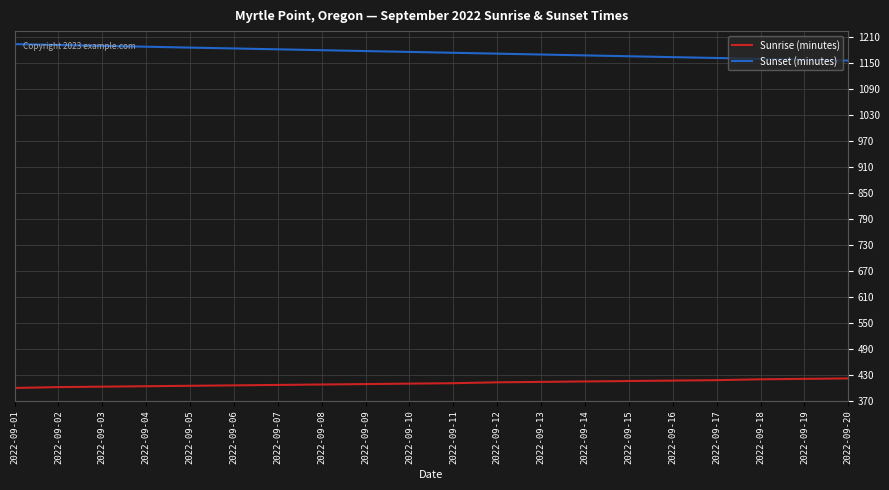

Where does the Sunset (minutes) series first go above 1175?

2022-09-01